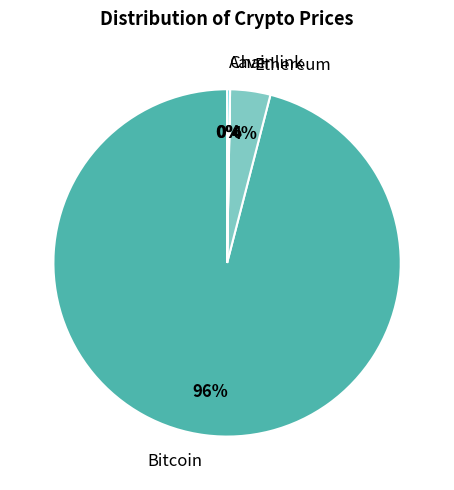

To the nearest percent, what is the average slice percentage?

25%